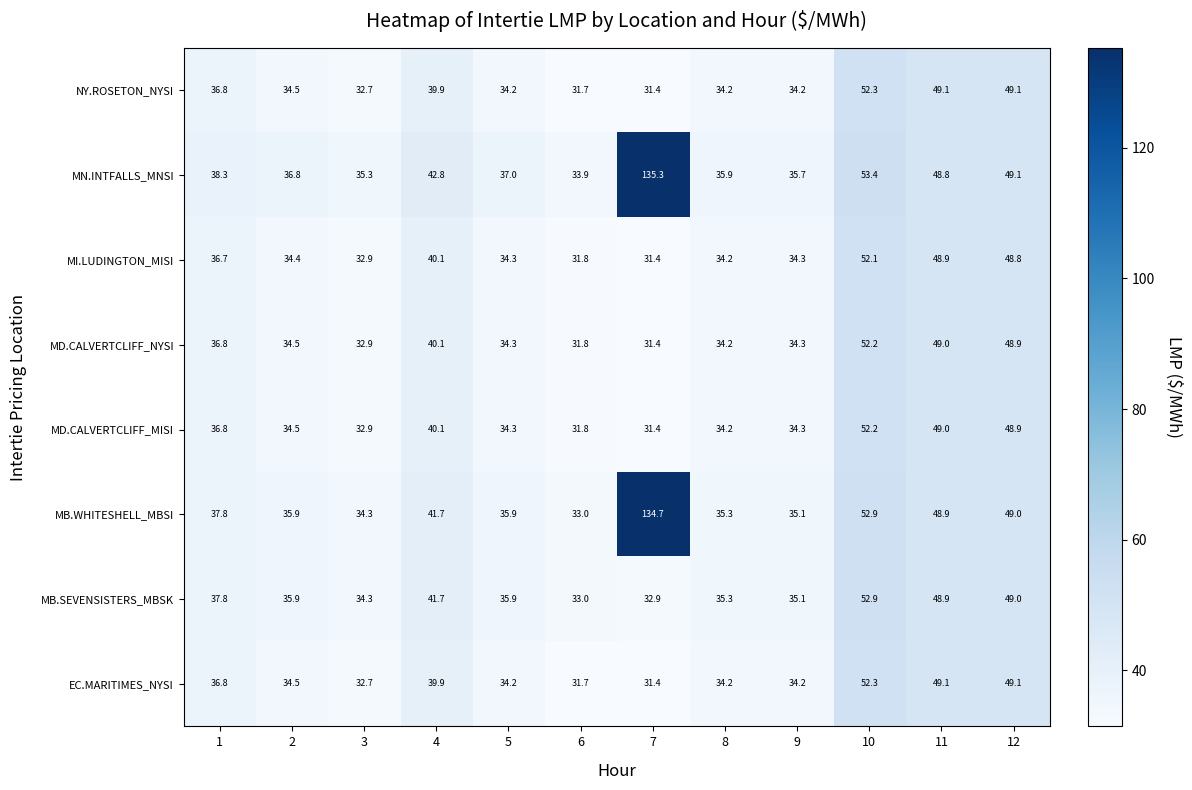

What is the sum of the MD.CALVERTCLIFF_NYSI values at 11 and 5?

83.3